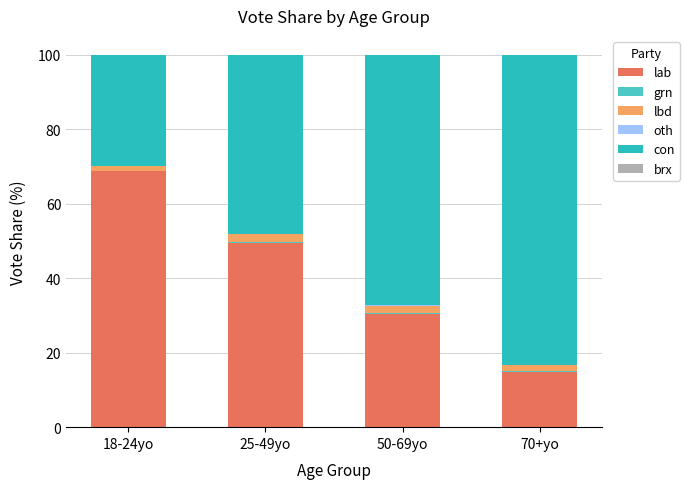

How many data points in lab are above 49?

2